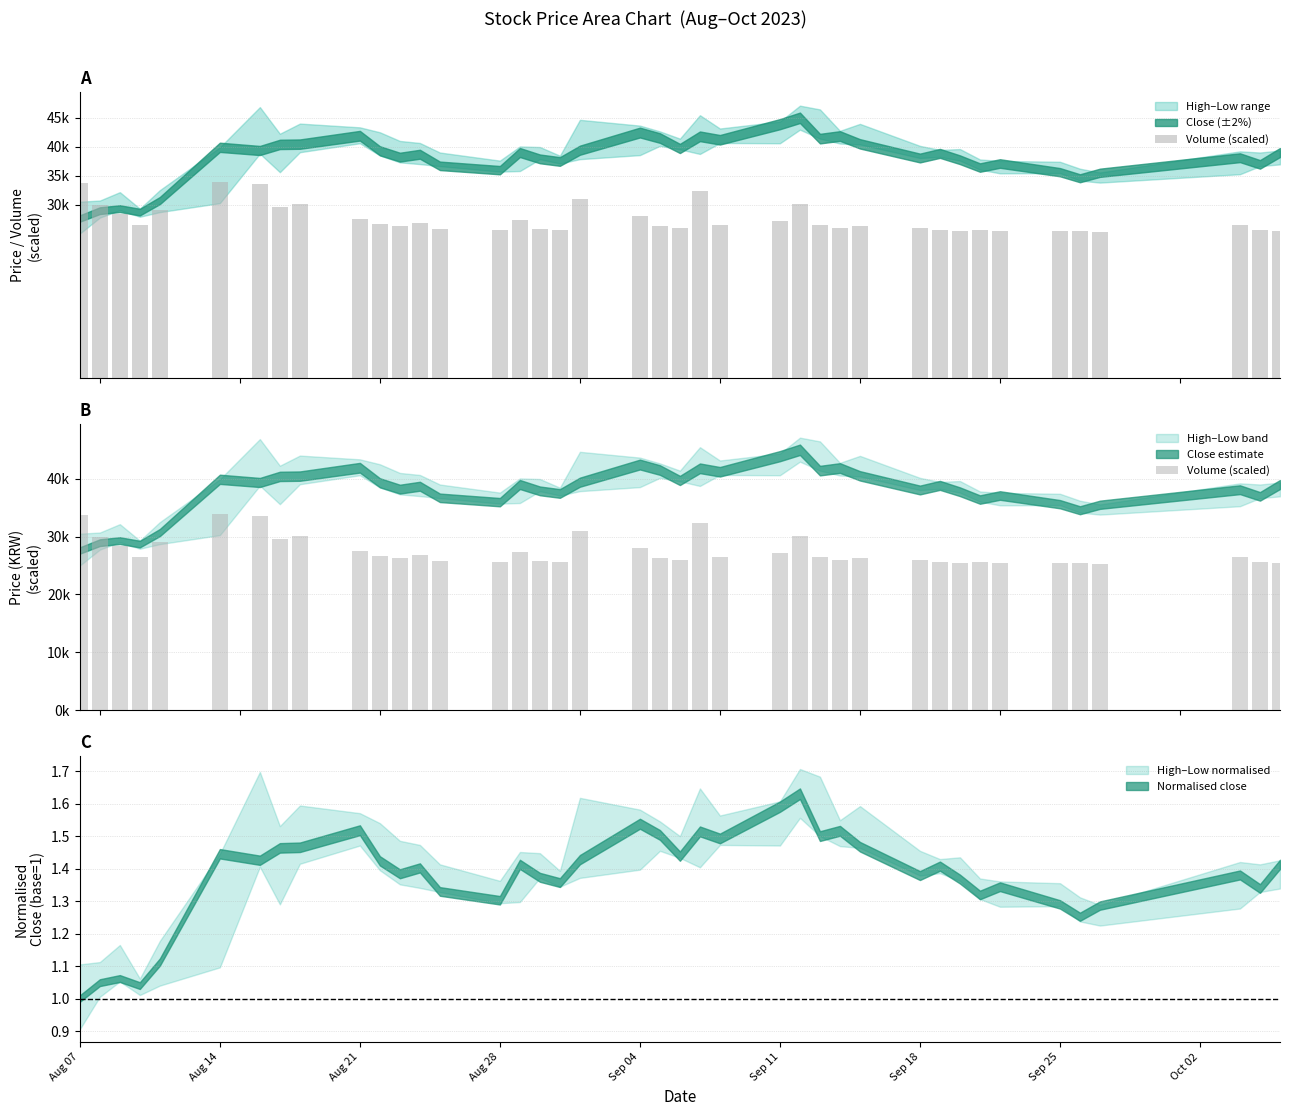

What is the minimum value shown in the chart?

25278.7